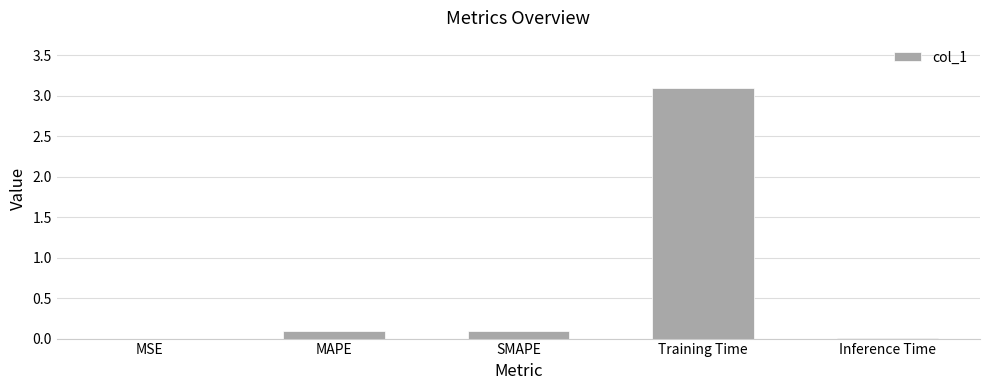

Which label corresponds to the largest value in the chart?

Training Time